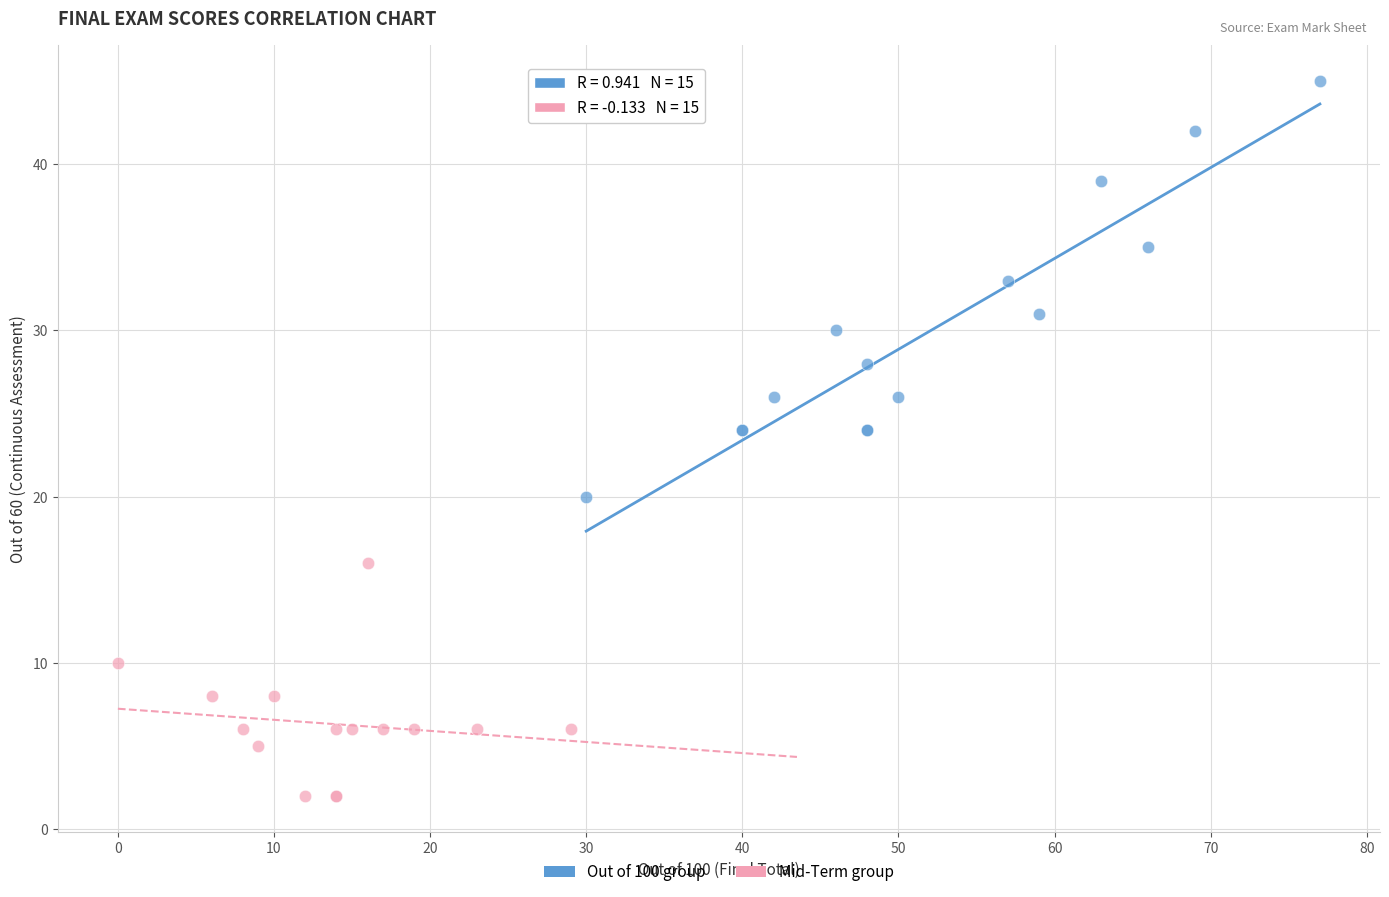

Which series has the largest Y range (max minus min)?

Out of 100 group